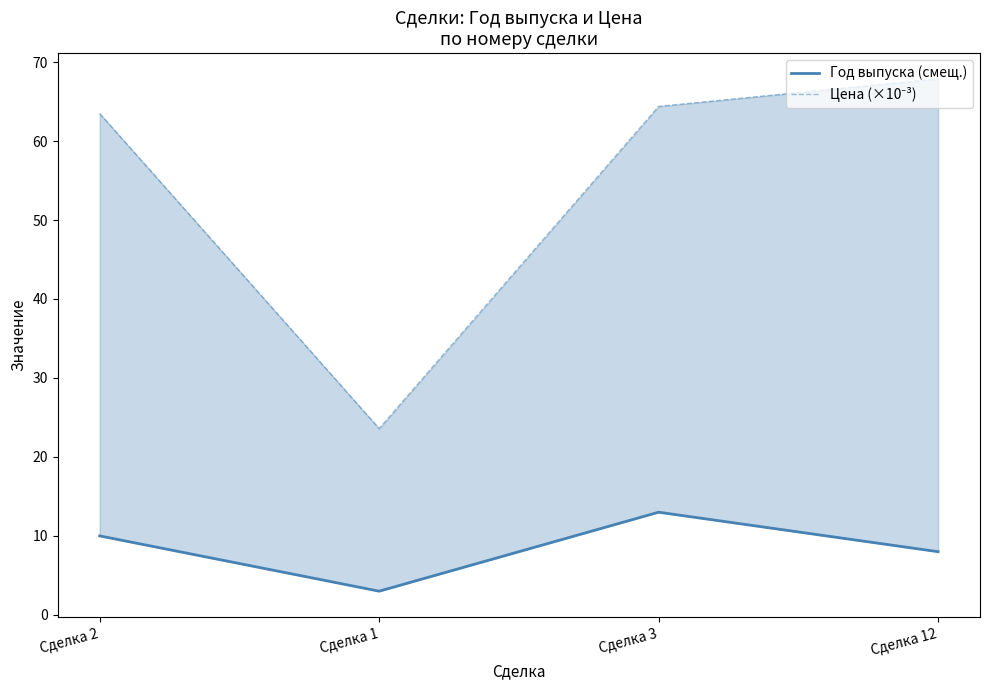

What position from the left is Сделка 3?

3